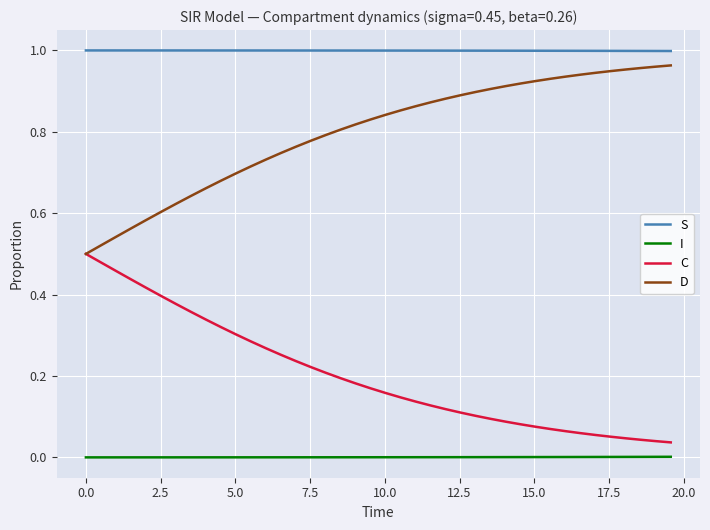

List the series in order of their overall mean, lowest first.

I, C, D, S